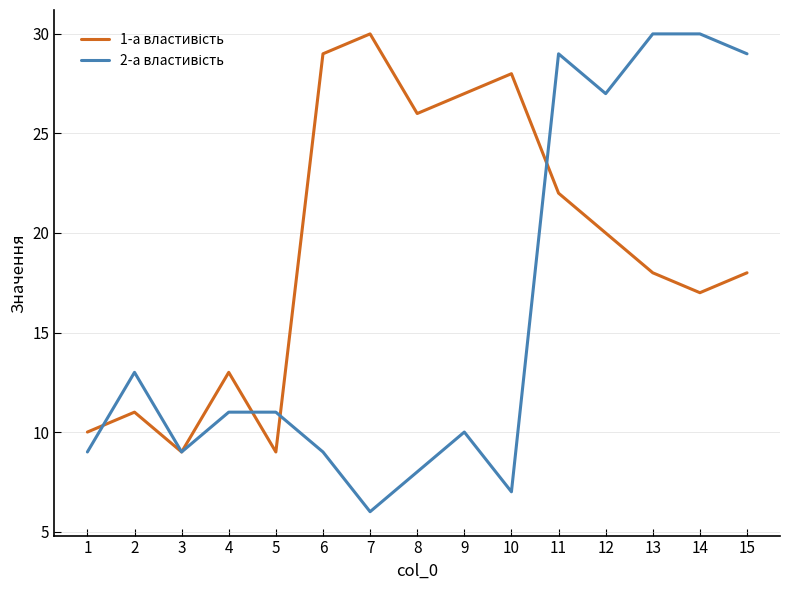

What is the total value across all series at 15?

47